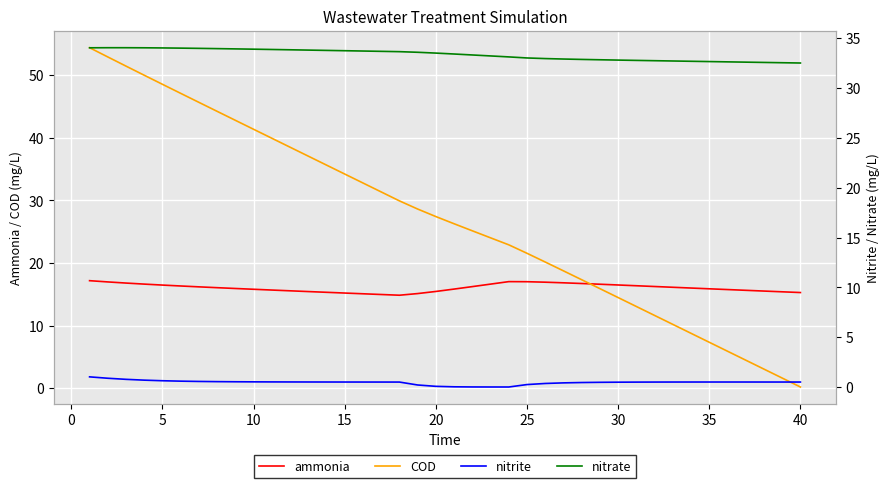

What is the minimum value for ammonia?

14.9